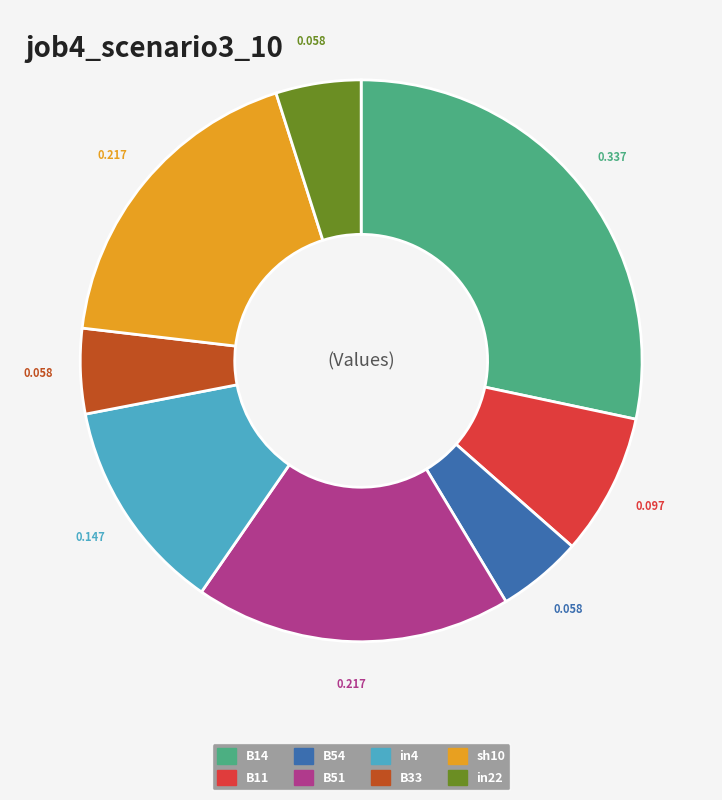

How many slices are in this pie chart?

8